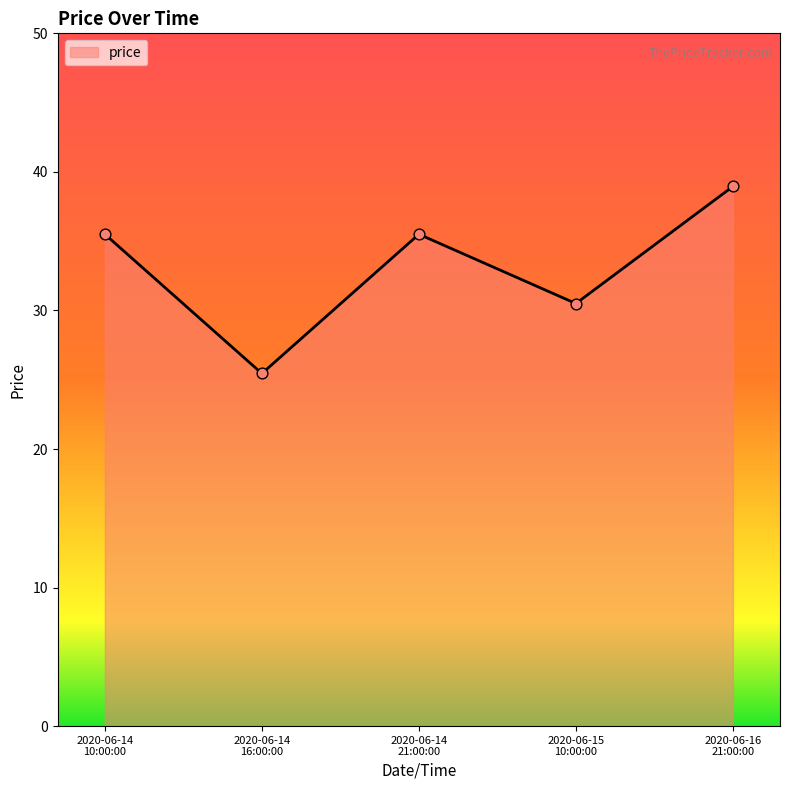

What is the greatest value displayed?

39.0